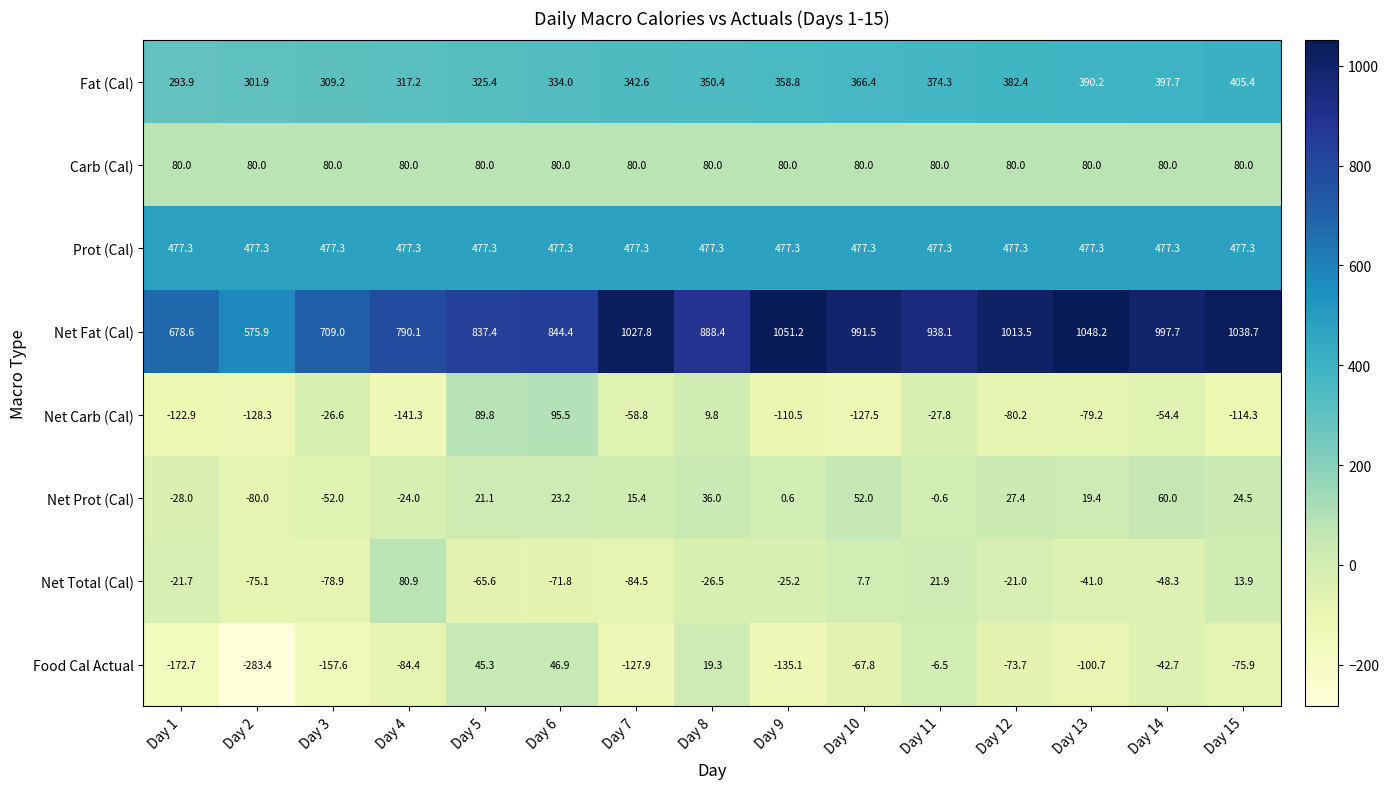

Rank the series at Day 12 from highest to lowest value.

Net Fat (Cal), Prot (Cal), Fat (Cal), Carb (Cal), Net Prot (Cal), Net Total (Cal), Food Cal Actual, Net Carb (Cal)